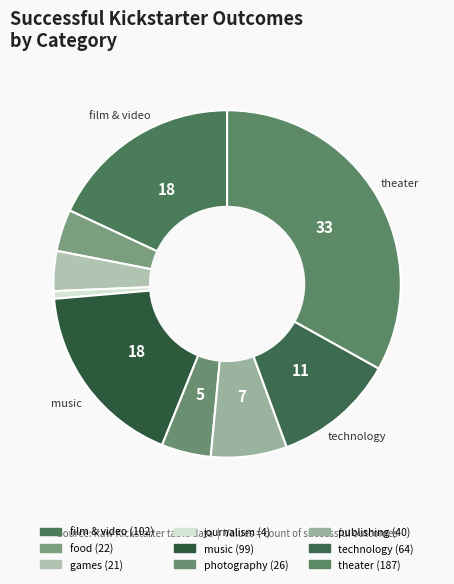

Which slice is the largest?

theater